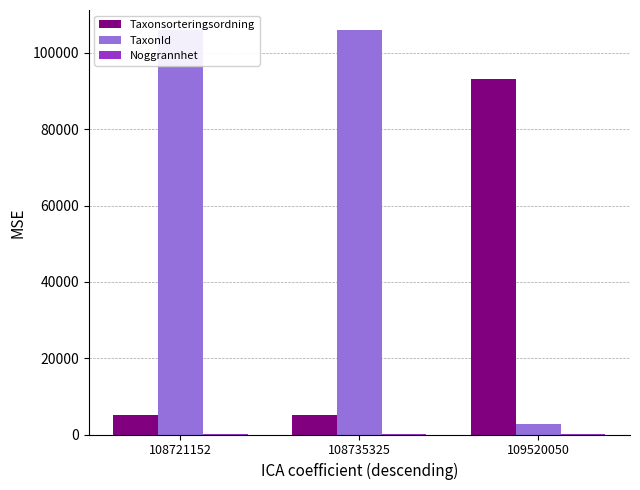

Which has a higher value, 109520050 or 108721152?

109520050